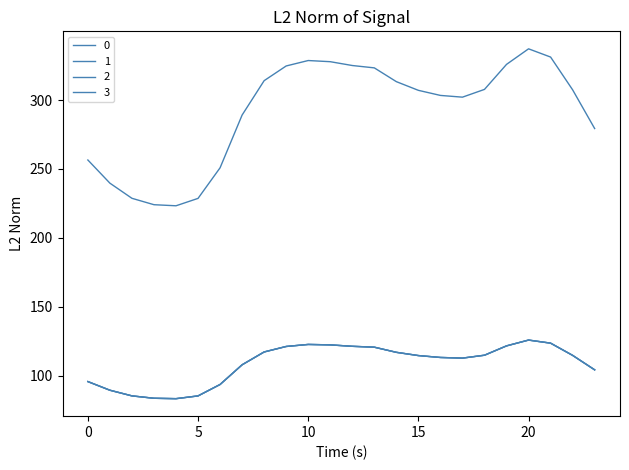

Reading left to right, extract all data points from this chart.

0: 256.5	239.7	228.7	224.1	223.3	228.7	250.9	289.1	314.1	324.7	328.7	327.8	325.1	323.3	313.4	307.1	303.4	302.1	307.7	325.9	337.2	331.2	307.4	279.3
1: 95.8	89.5	85.4	83.7	83.4	85.4	93.7	107.9	117.3	121.2	122.7	122.4	121.4	120.7	117.0	114.6	113.3	112.8	114.9	121.7	125.9	123.6	114.8	104.3
2: 95.8	89.5	85.4	83.7	83.4	85.4	93.7	107.9	117.3	121.2	122.7	122.4	121.4	120.7	117.0	114.6	113.3	112.8	114.9	121.7	125.9	123.6	114.8	104.3
3: 95.8	89.5	85.4	83.7	83.4	85.4	93.7	107.9	117.3	121.2	122.7	122.4	121.4	120.7	117.0	114.6	113.3	112.8	114.9	121.7	125.9	123.6	114.8	104.3